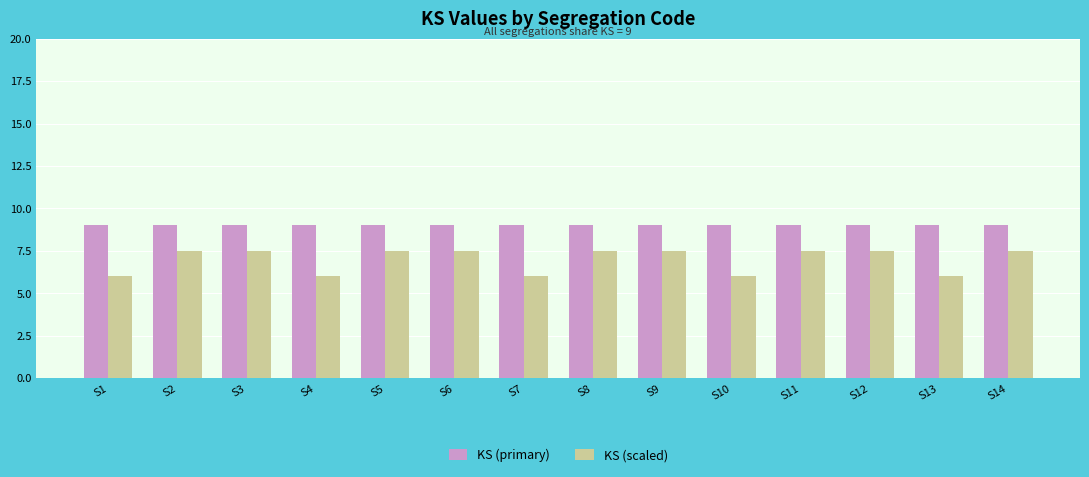

Which series has the largest range (max minus min)?

KS (scaled)